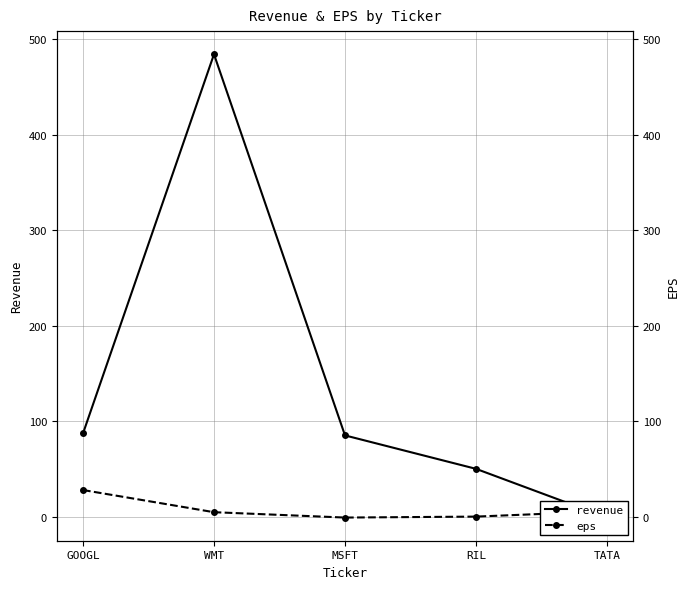

Reading left to right, list all the values displayed in this chart.

revenue: 87.0	484.0	85.0	50.0	-1.0
eps: 27.8	4.6	-1.0	0.0	5.6